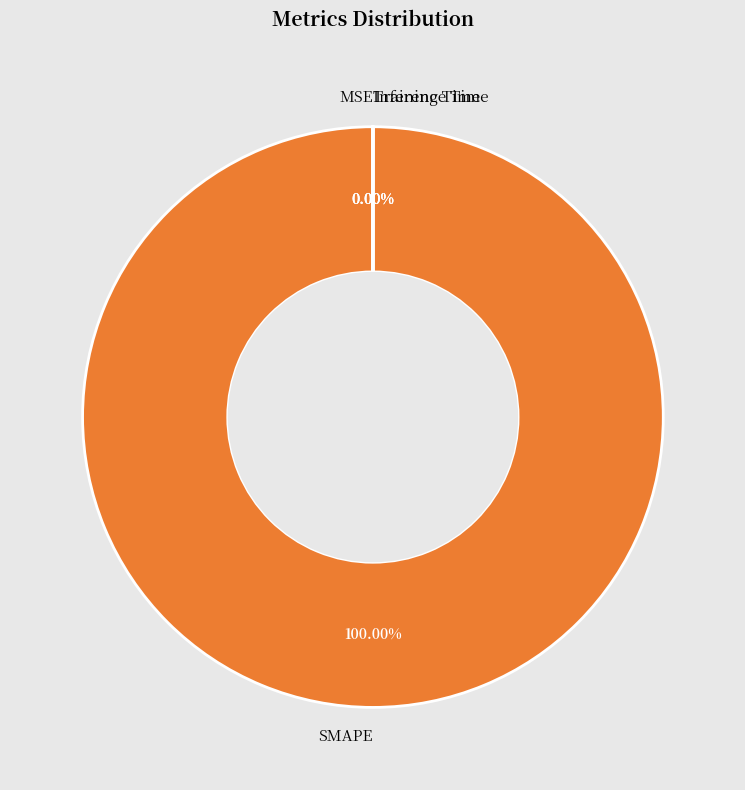

What is the smallest slice in the pie chart?

MSE